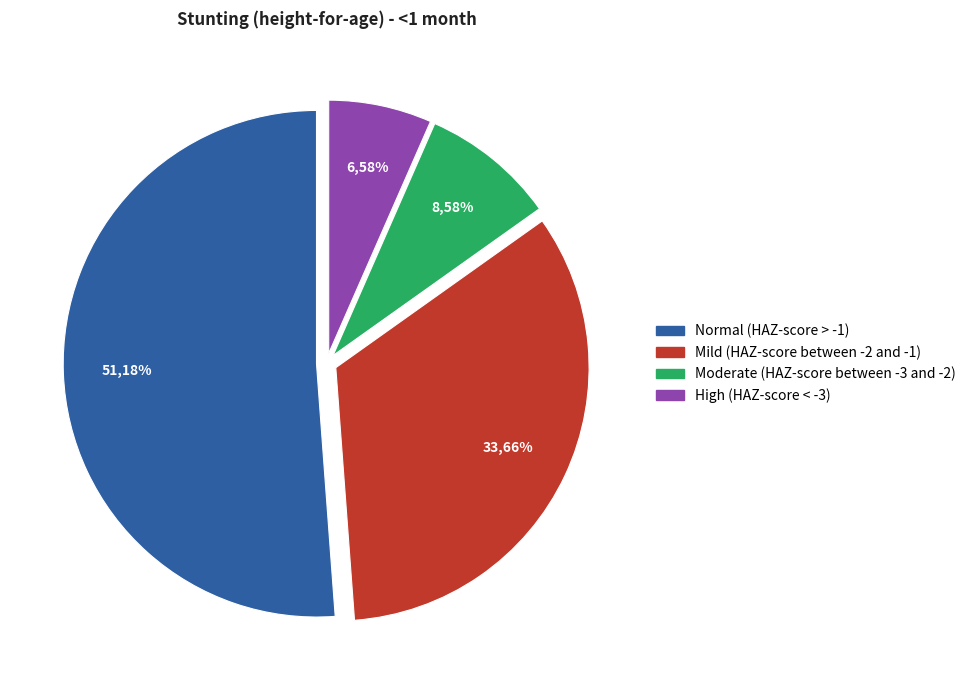

Count the number of slices in the pie.

4